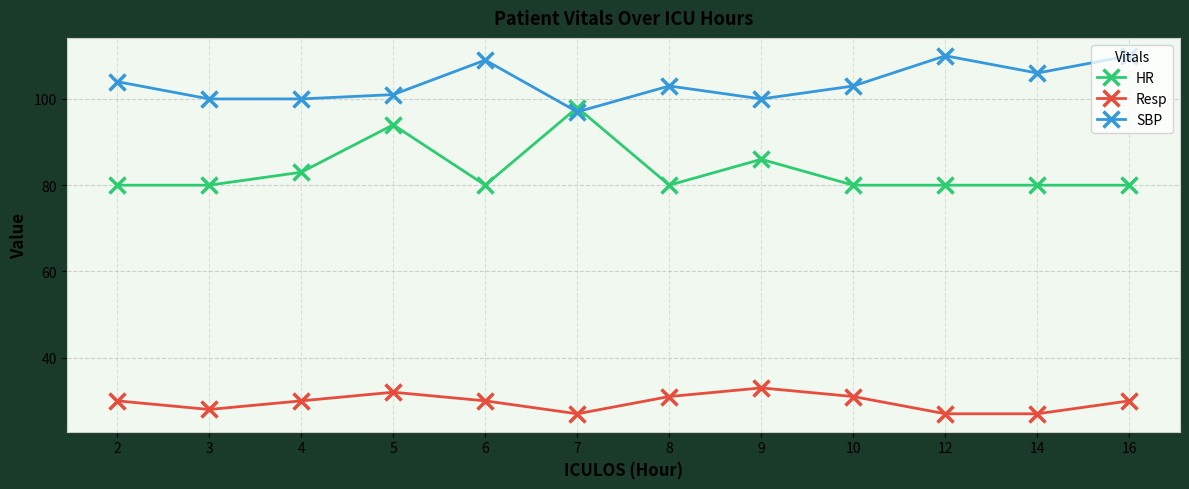

Where is HR nearest to the value 89?

9